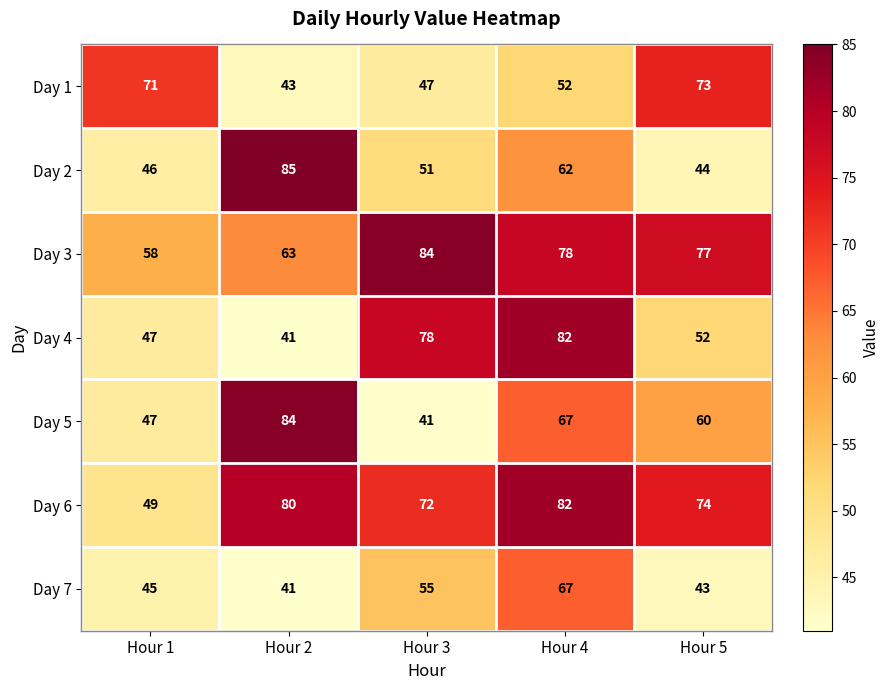

What is the difference between the highest and lowest values at Hour 4?

30